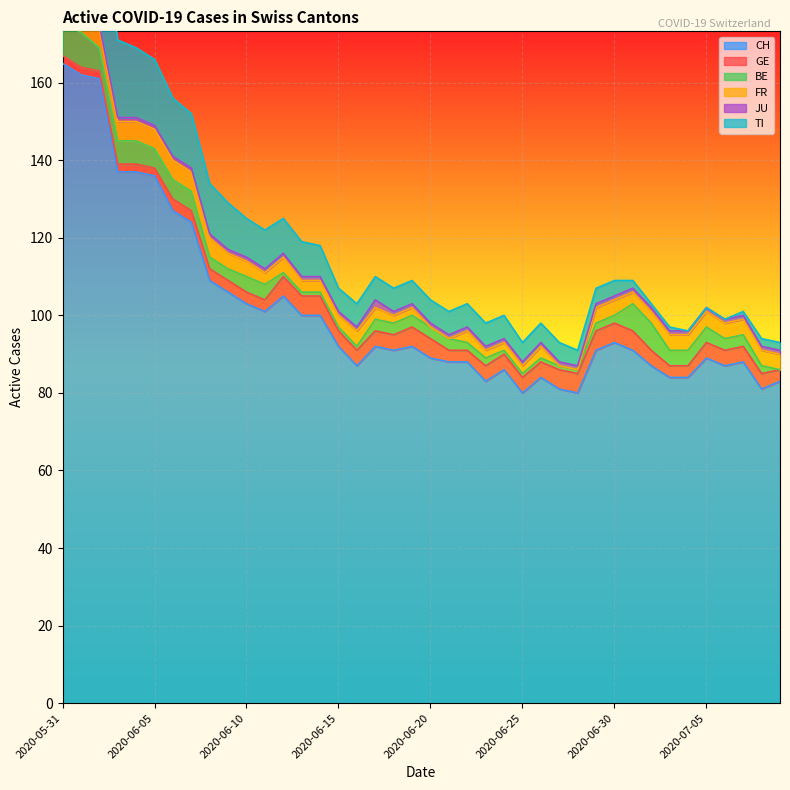

Between 2020-06-20 and 2020-06-28, which is larger?

2020-06-20